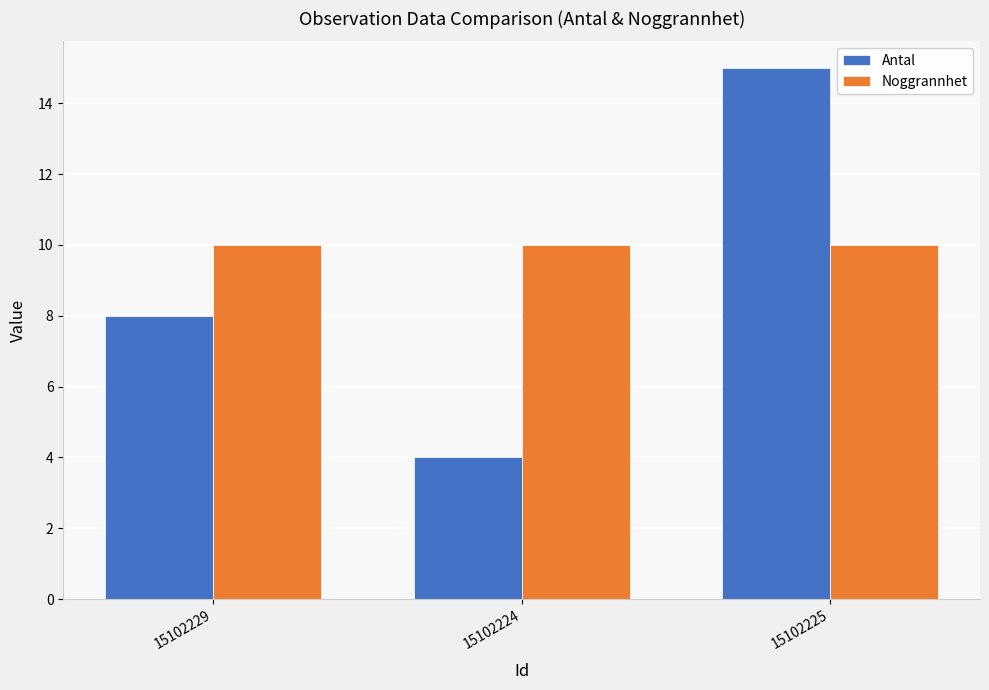

How many data points does each series have?

3